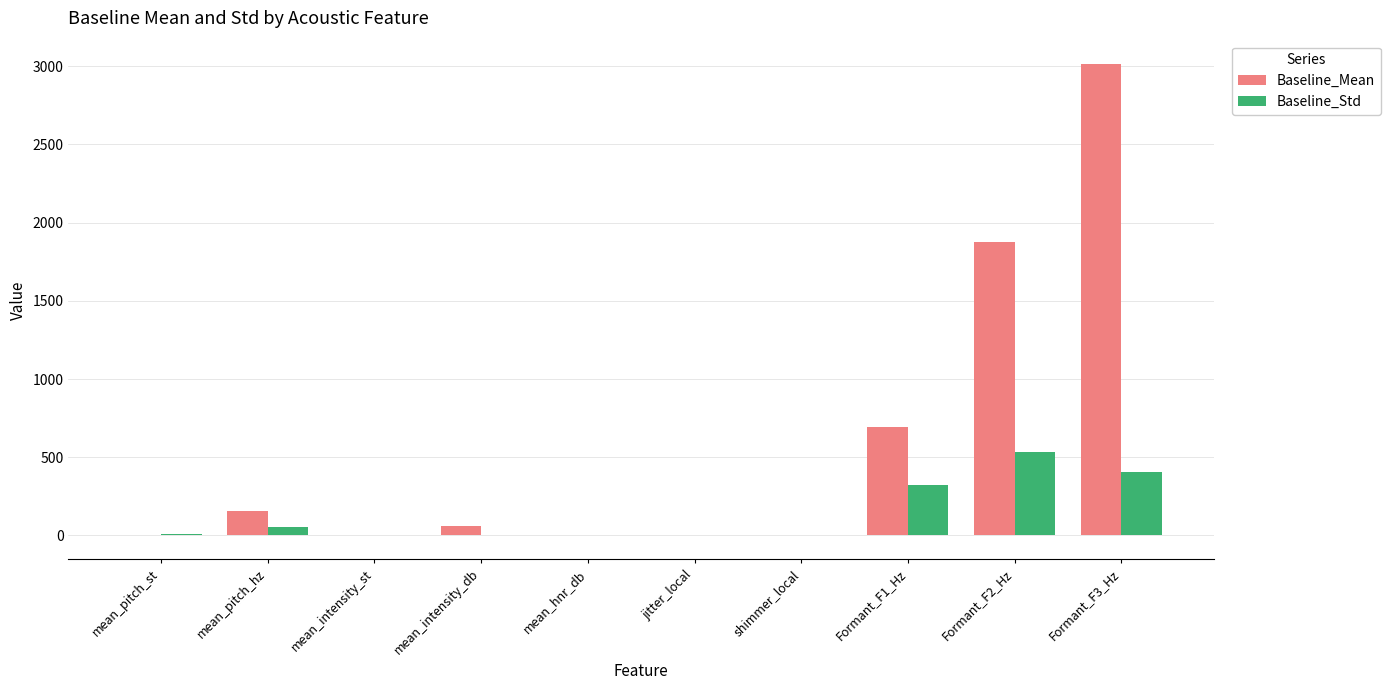

Which category has the highest value in the Baseline_Mean series?

Formant_F3_Hz